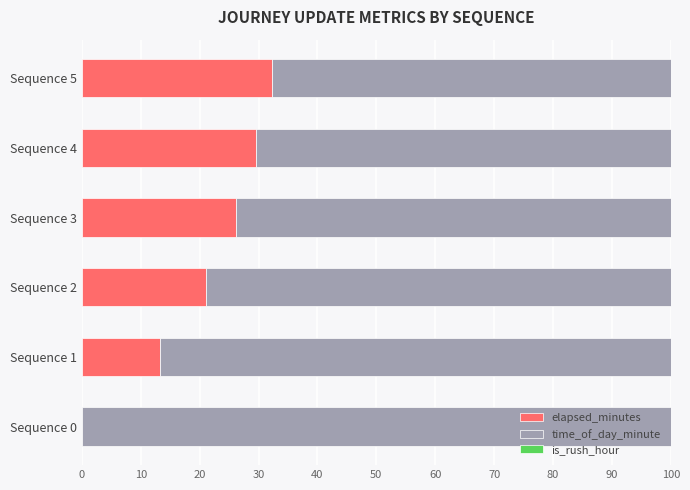

At which label is elapsed_minutes closest to 16?

Sequence 1